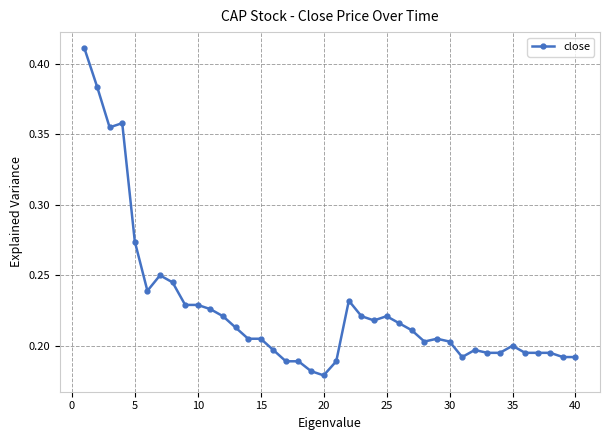

True or false: the data has more than 1 interior local peaks.

True